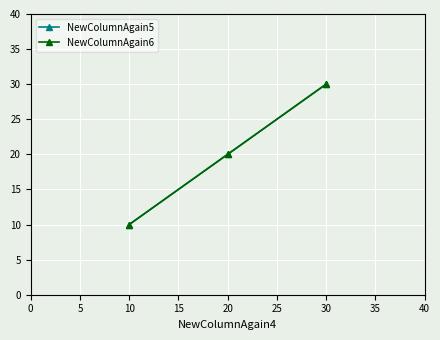

Does the chart have visible grid lines?

Yes